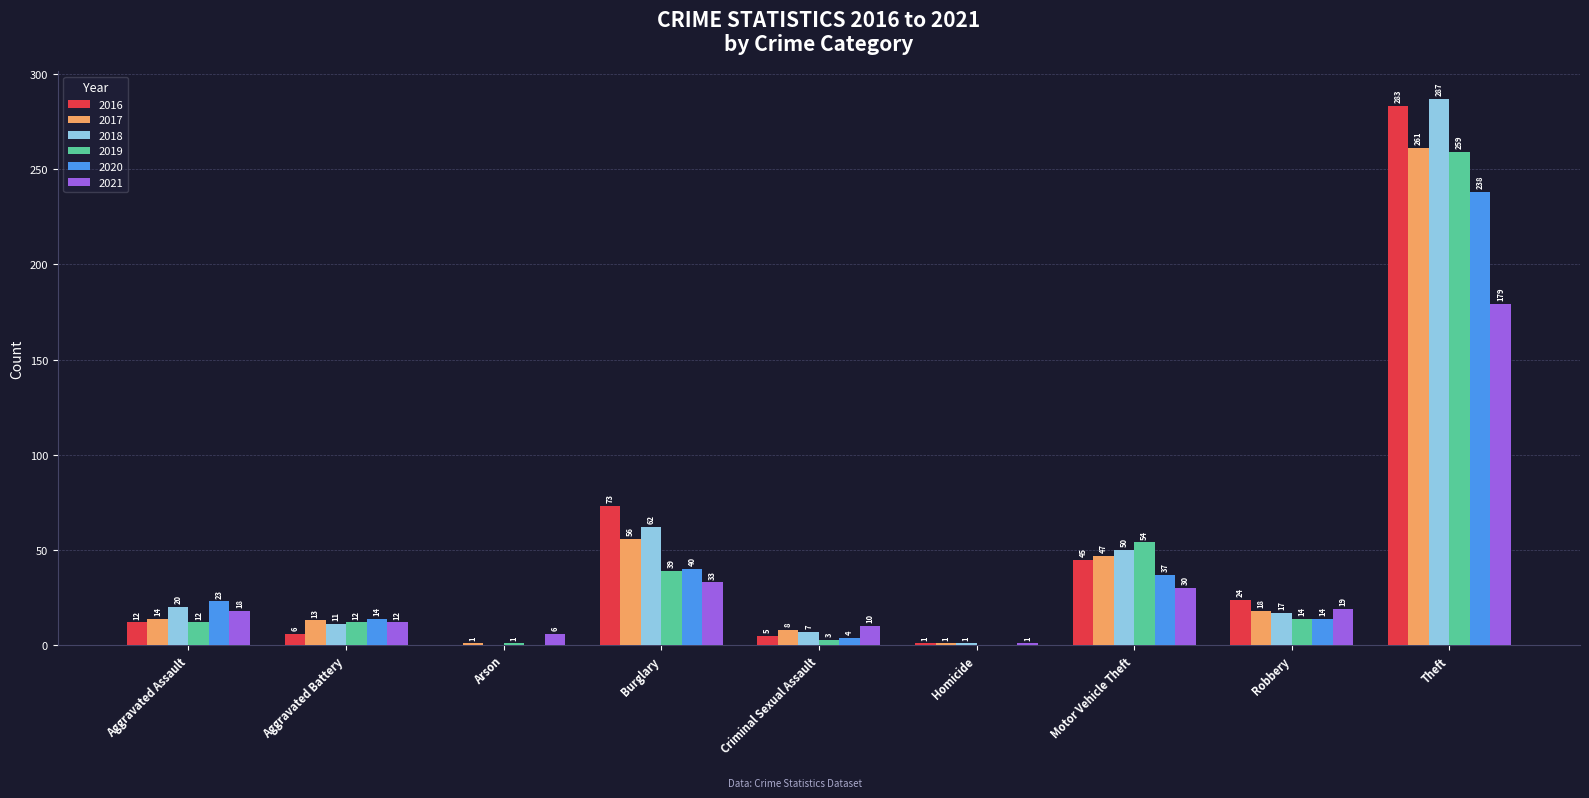

How many groups of bars are there?

9